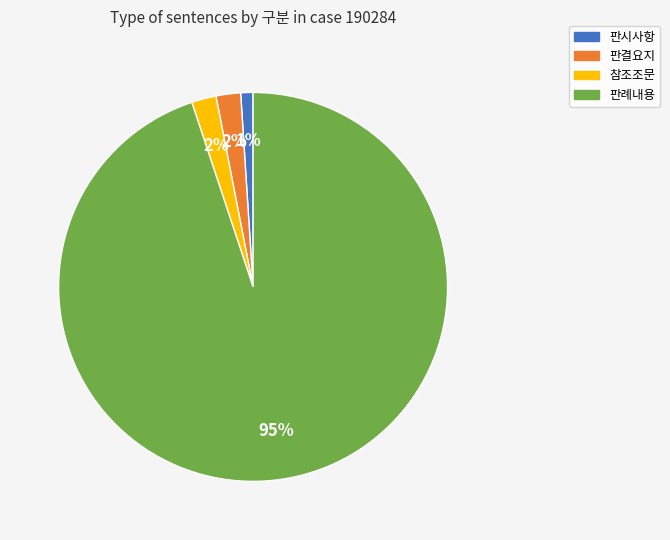

To the nearest percent, what is the combined percentage of 참조조문 and 판결요지?

4%